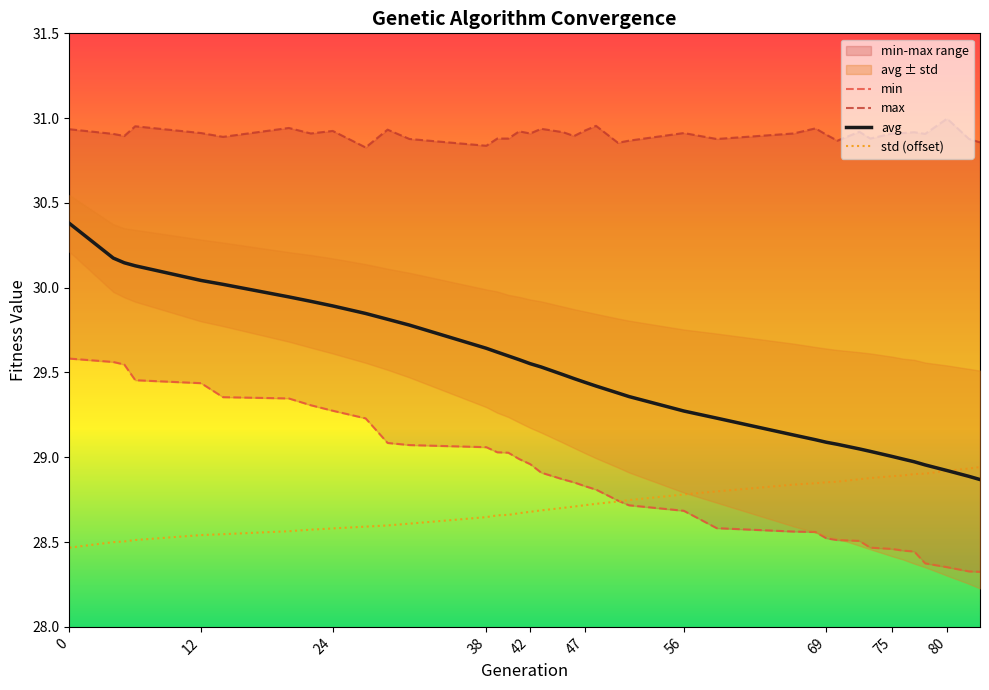

How many lines are shown in the chart?

4